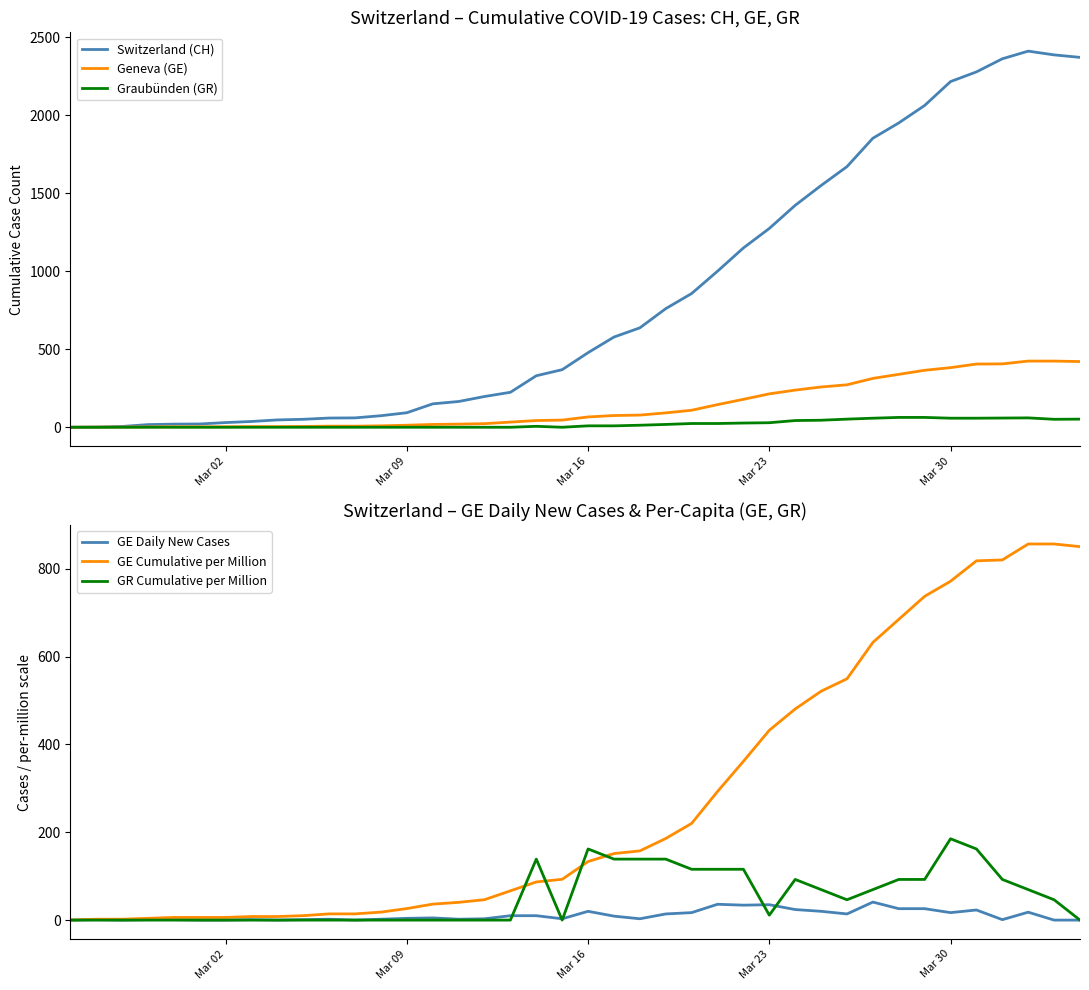

What are all the series names shown in the legend?

Switzerland (CH), Geneva (GE), Graubünden (GR), GE Daily New Cases, GE Cumulative per Million, GR Cumulative per Million